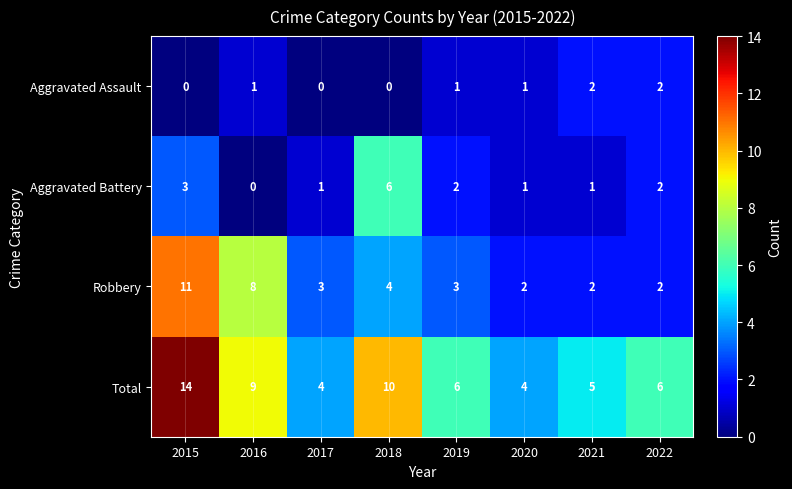

Is the value of Aggravated Assault at 2020 greater than the value of Robbery at 2022?

No